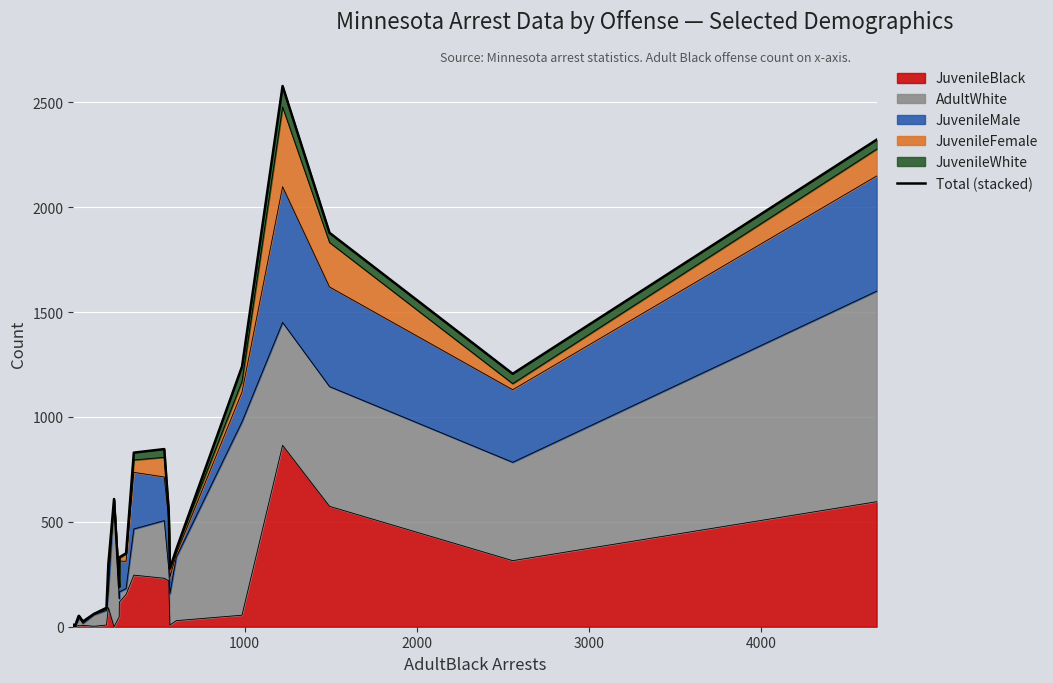

The value at 10 is 90. True or false?

False